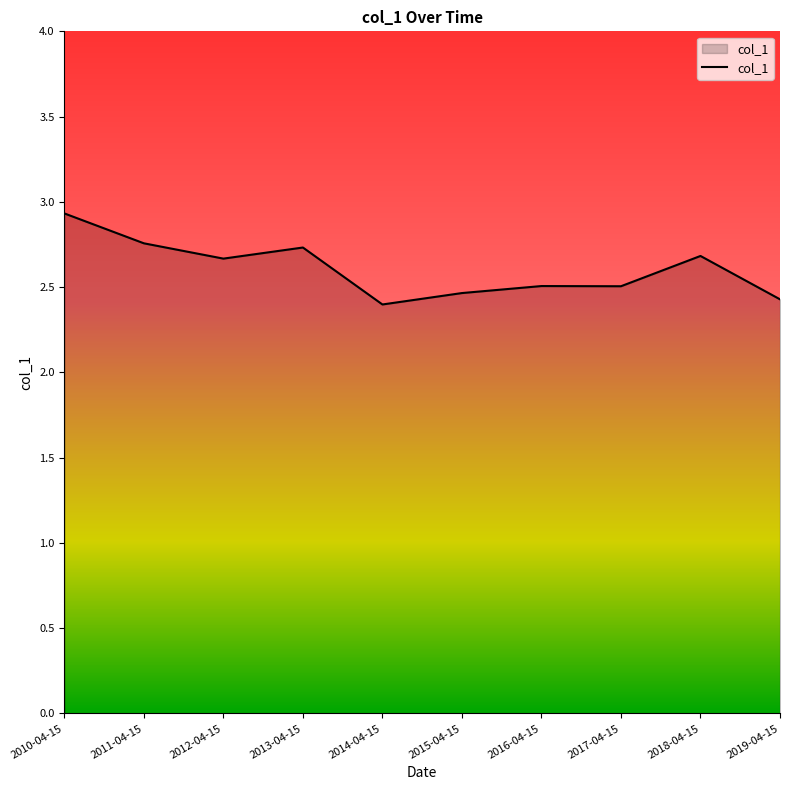

Approximately how many times larger is the value at 2016-04-15 compared to 2015-04-15?

1.0